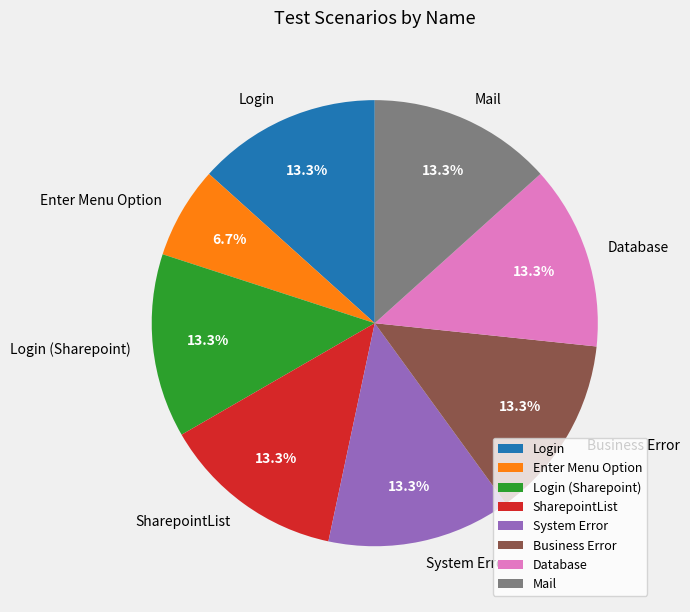

Is the sum of SharepointList and Mail greater than half?

No